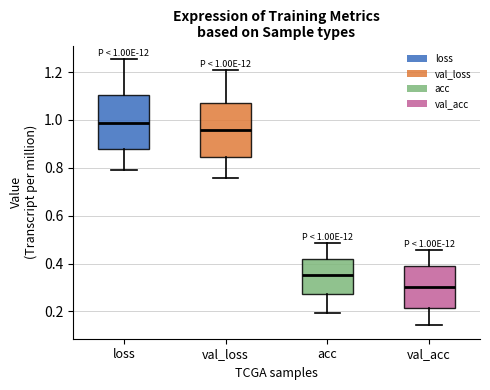

Which box has the lowest median line?

val_acc